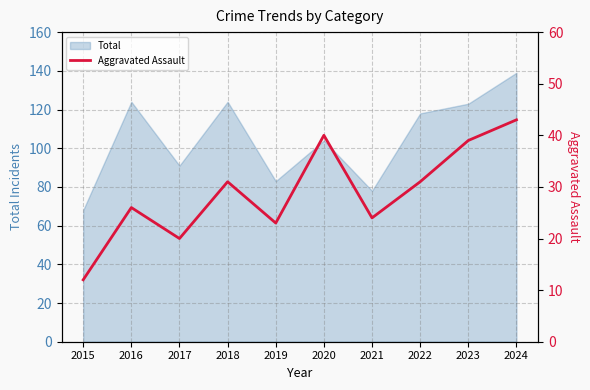

List the labels in order of value, smallest first.

2015, 2017, 2019, 2021, 2016, 2018, 2022, 2023, 2020, 2024